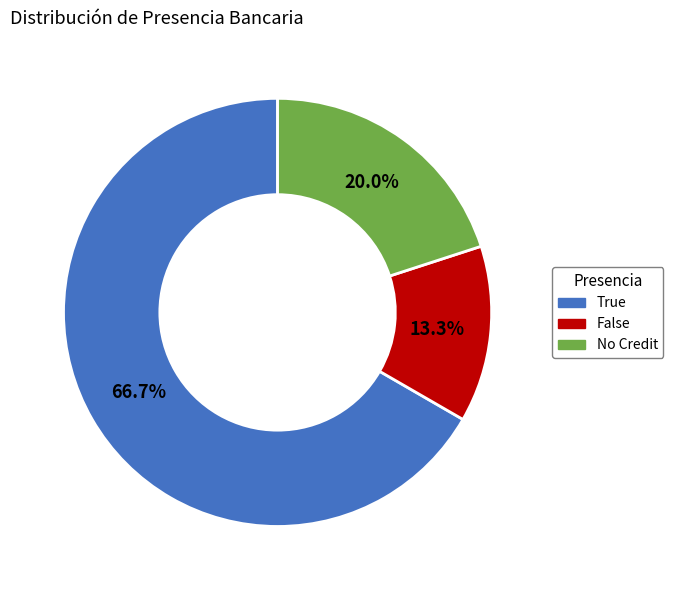

What is the largest slice in the pie chart?

True